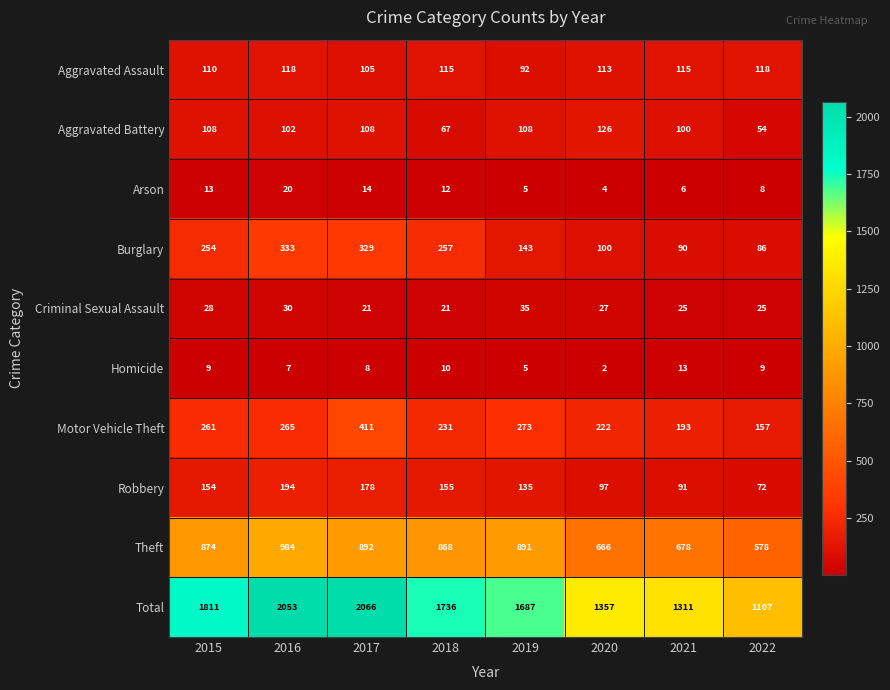

What is the difference between the maximum and second lowest values in the Total series?

755